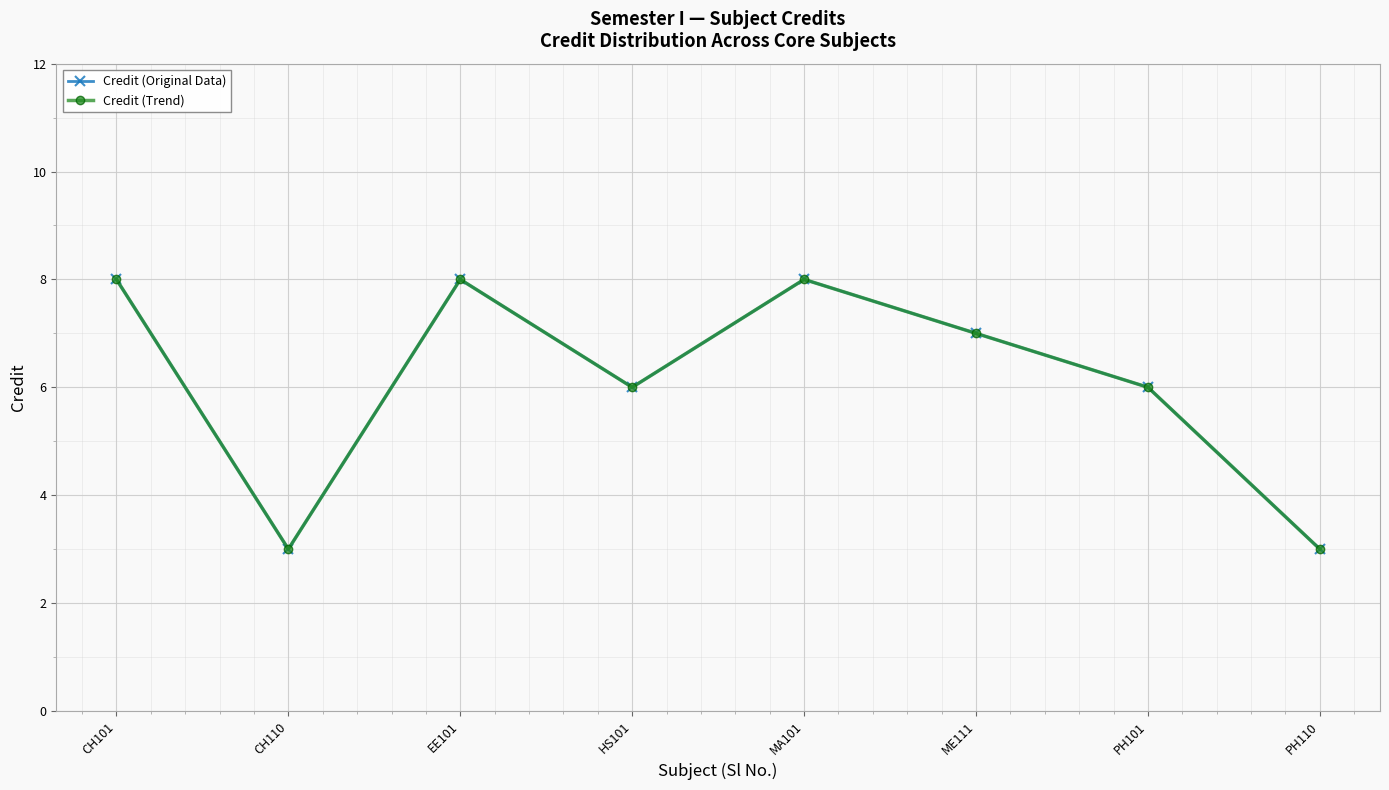

At which label does Credit (Trend) first exceed 7?

CH101